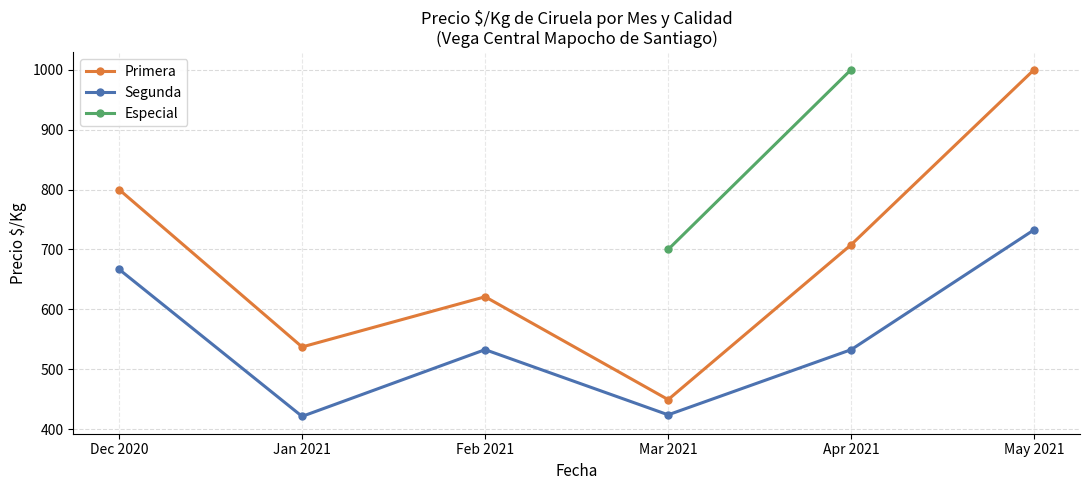

Which series changed the most between Jan 2021 and May 2021?

Primera